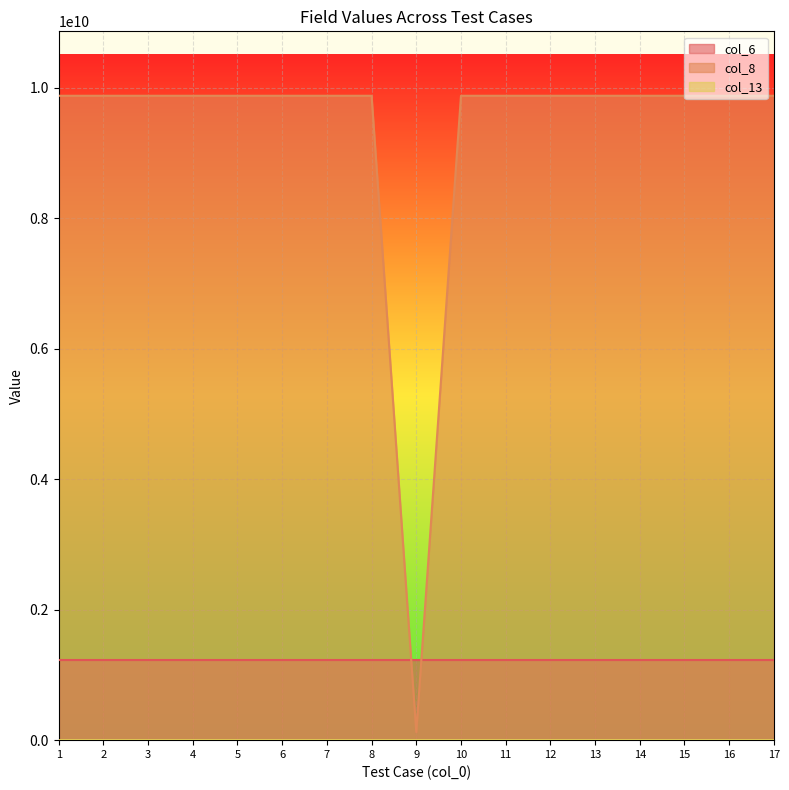

At which category is the sum across all series the highest?

1